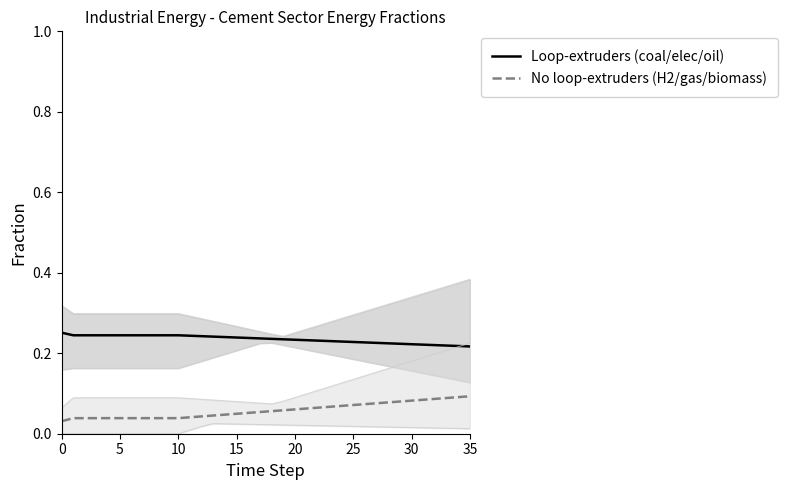

What is the value of the No loop-extruders (H2/gas/biomass) point at the 25th from the left?

0.1